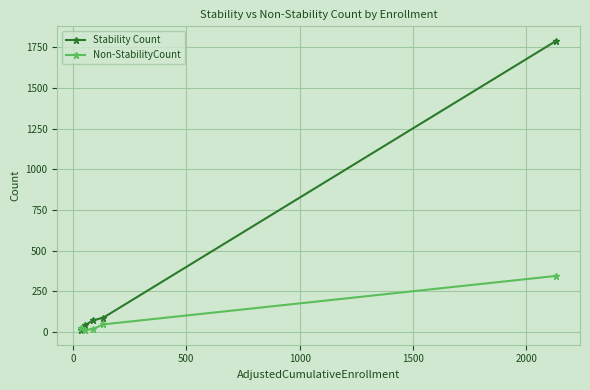

What is the smallest value displayed?

10